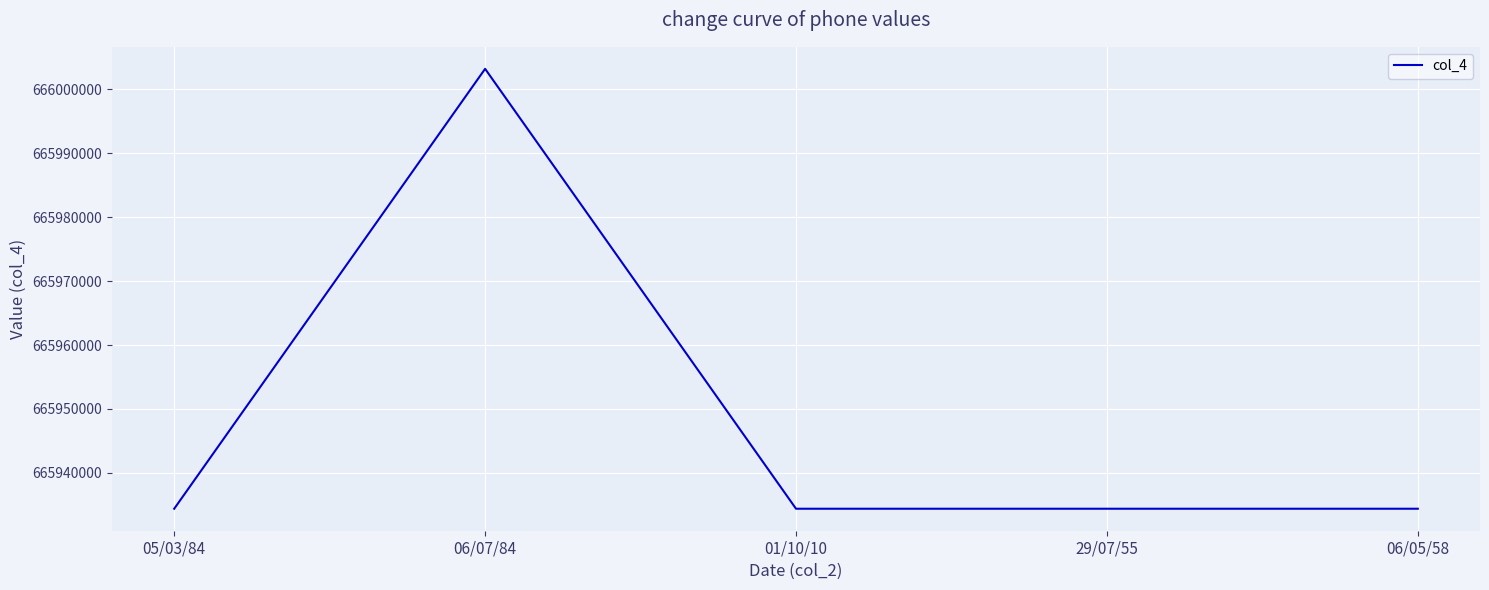

Reading right to left, transcribe all the data shown in this chart.

06/05/58=665934374	29/07/55=665934374	01/10/10=665934374	06/07/84=666003226	05/03/84=665934374